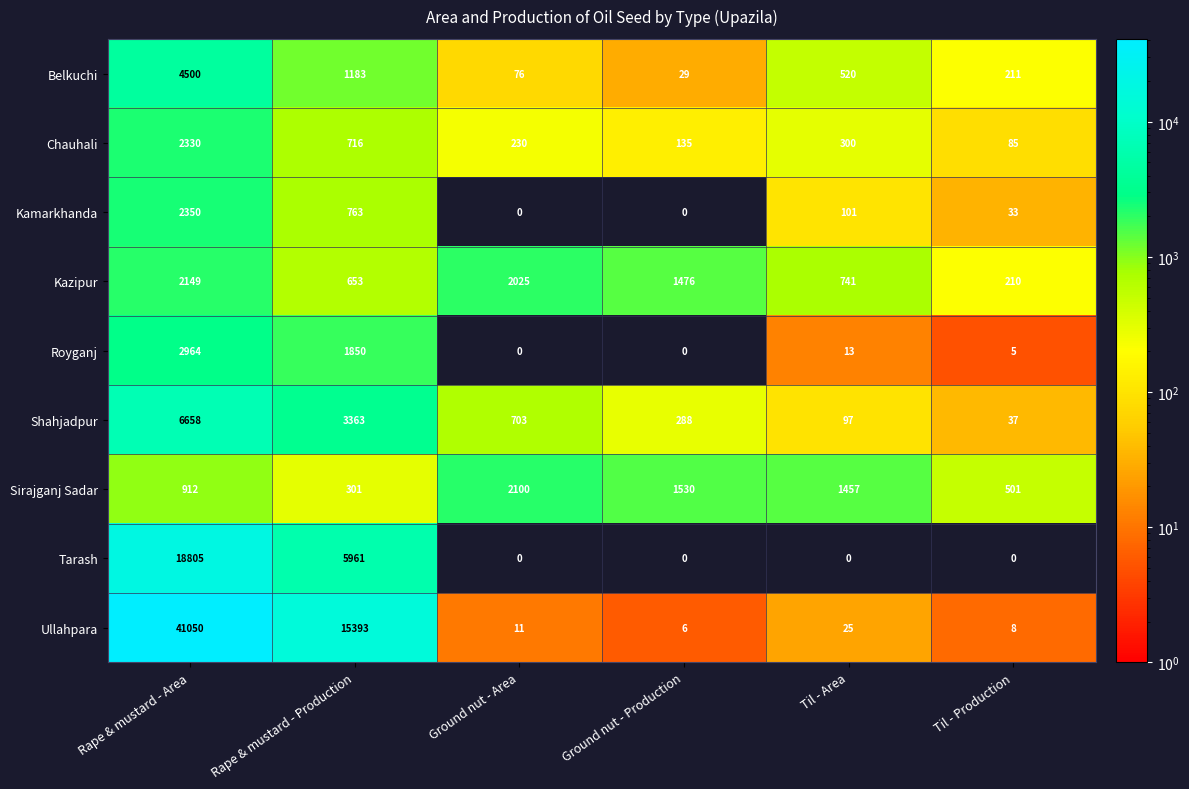

What is the difference between the highest and lowest values at Rape & mustard - Area?

40138